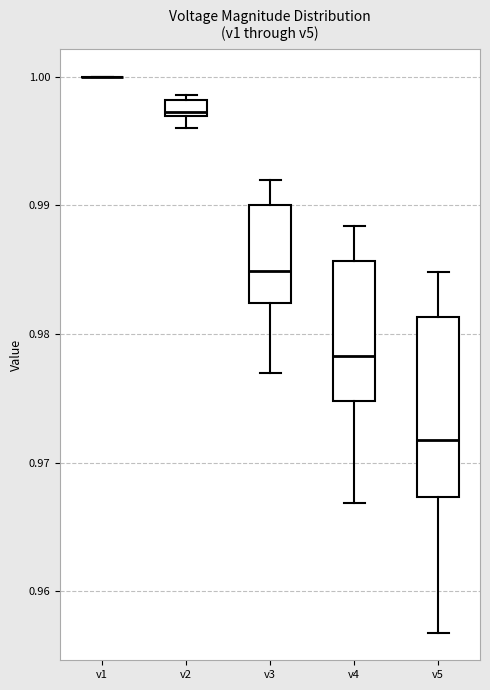

Which box is the tallest, from its lower edge to its upper edge?

v5